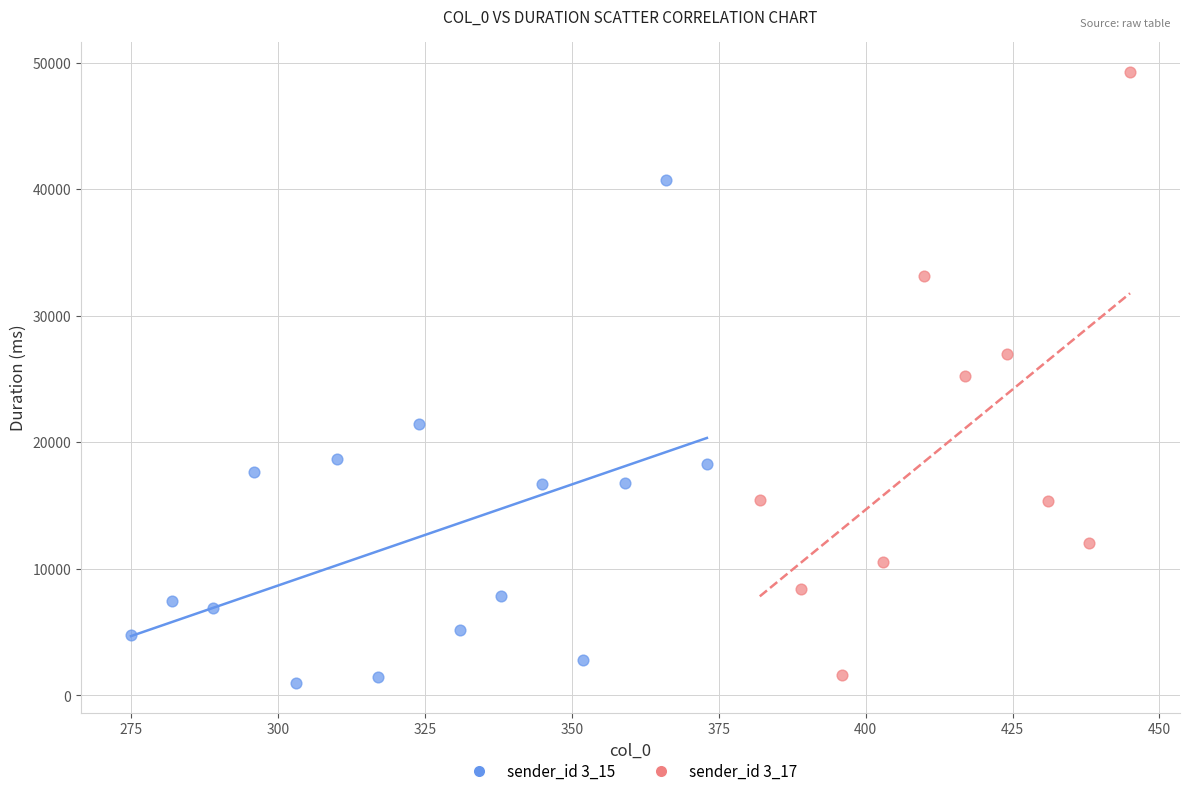

Which series contains the highest Y value?

sender_id 3_17